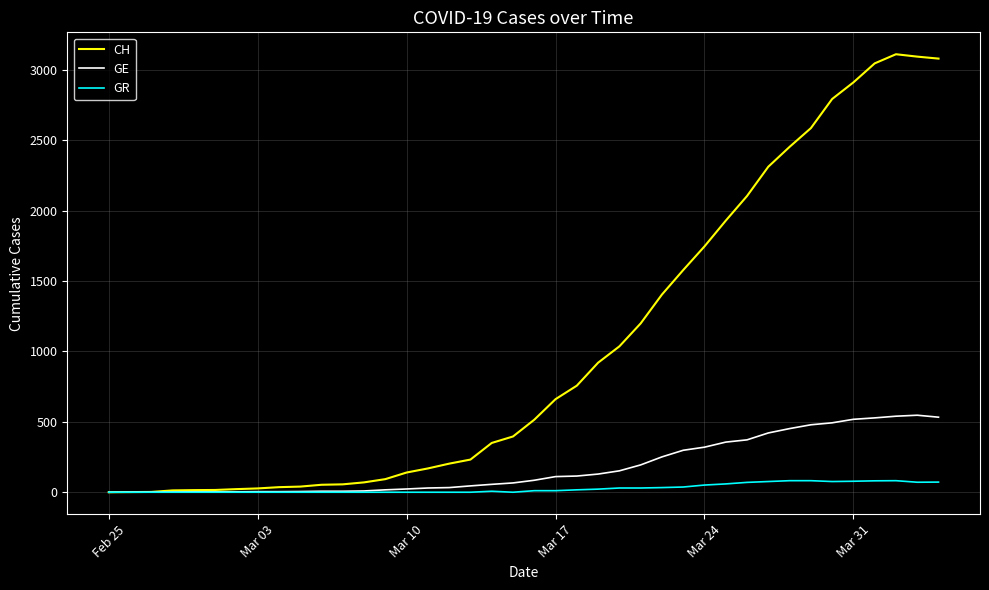

Which series has the largest total across all categories?

CH